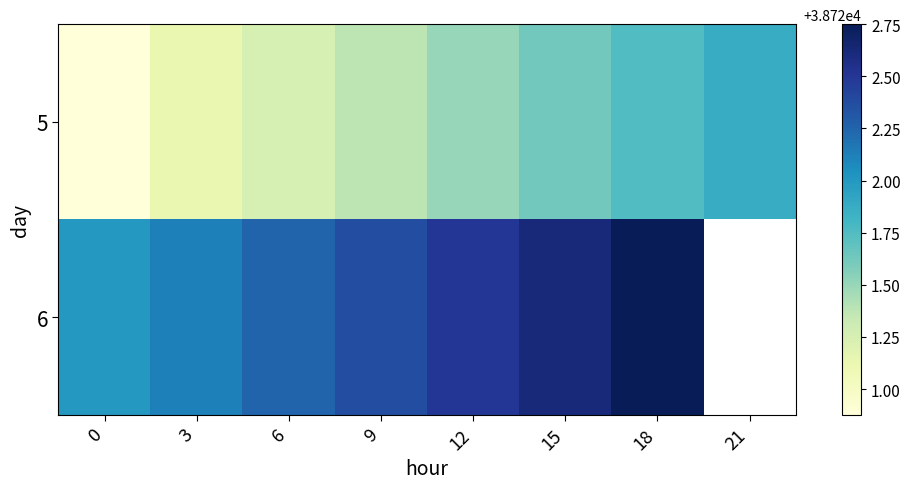

The 5 series shows 38721.8 at 18. True or false?

True